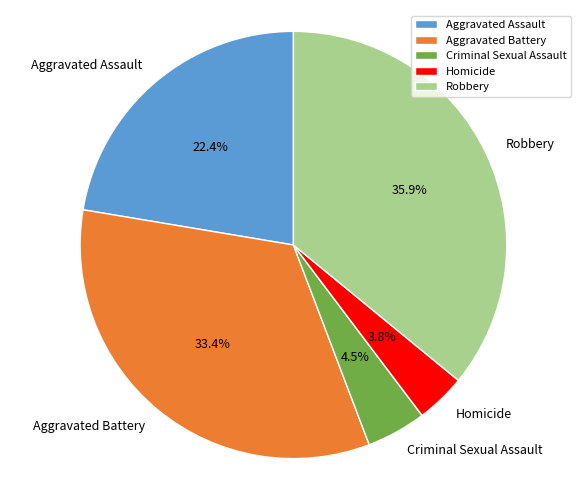

What is the largest slice in the pie chart?

Robbery